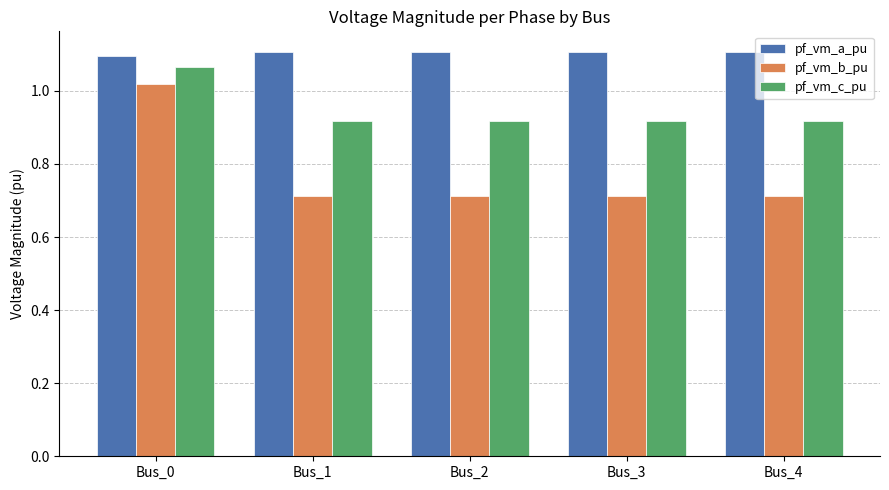

What is the average value of the pf_vm_b_pu series?

0.8